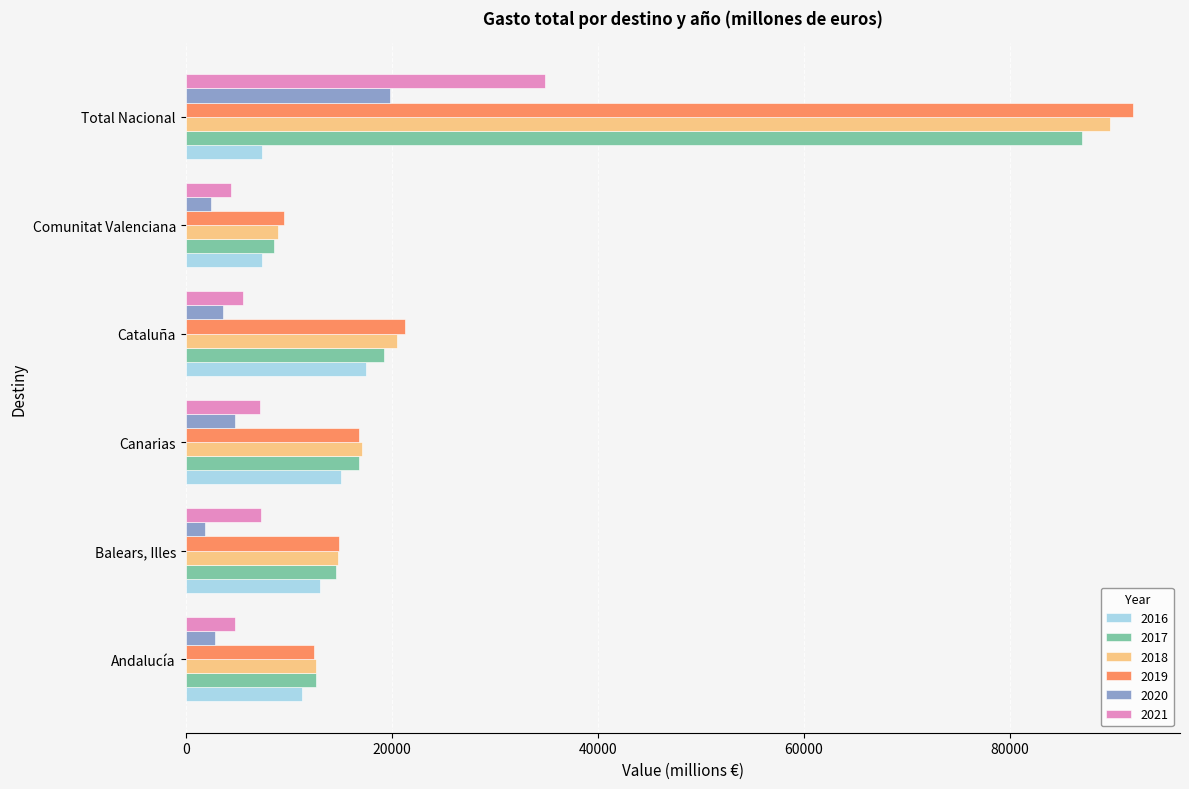

What is the difference between the highest and lowest values at Total Nacional?

84496.4